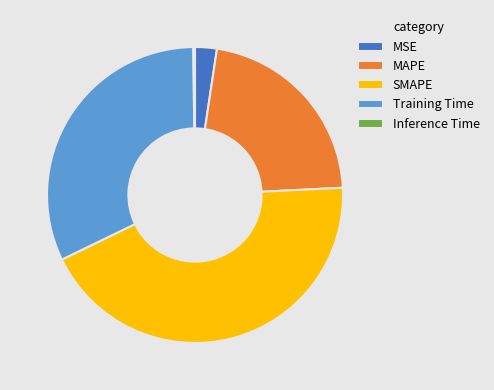

Do MSE and SMAPE together represent more than half of the pie?

No